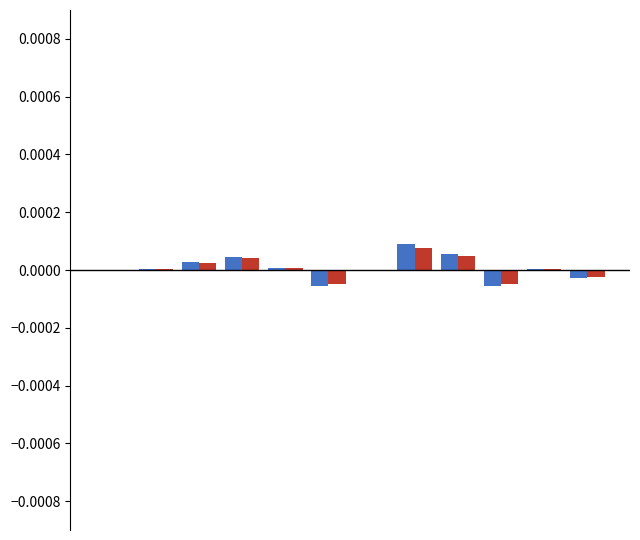

Is it true that H_c equals 0.0 at 7?

False